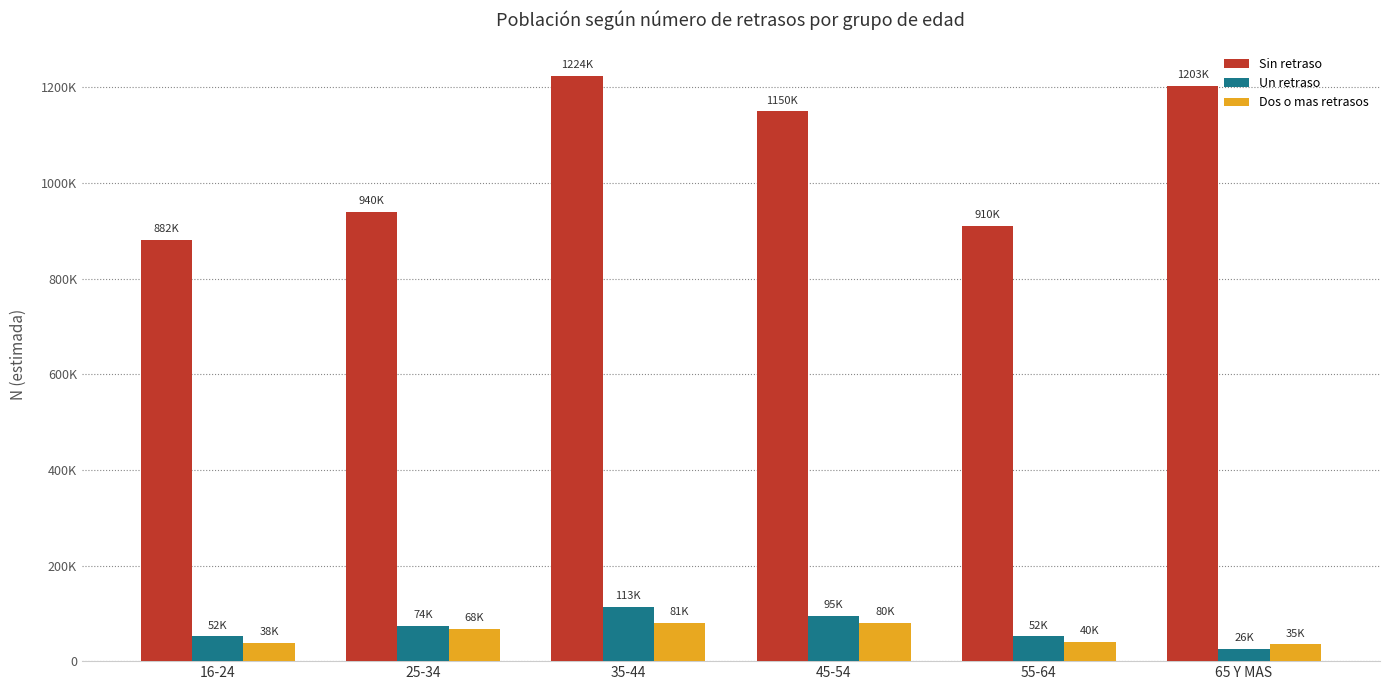

What is the difference between the Sin retraso values at 55-64 and 65 Y MAS?

293032